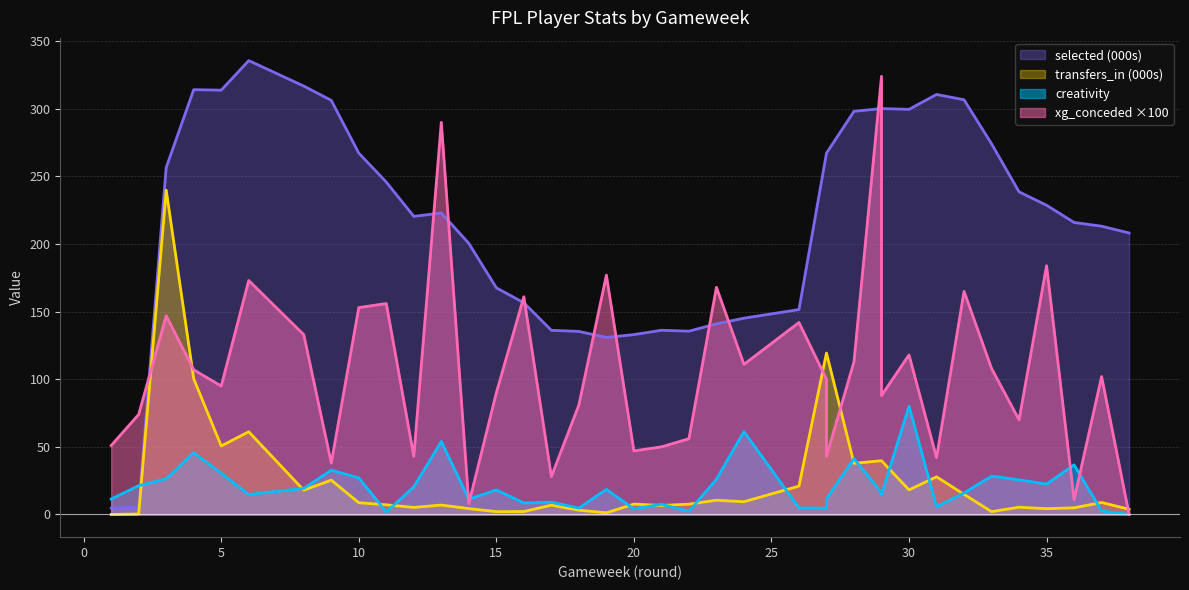

What is the value of the expected_goals_conceded point at the 35th from the left?

184.0